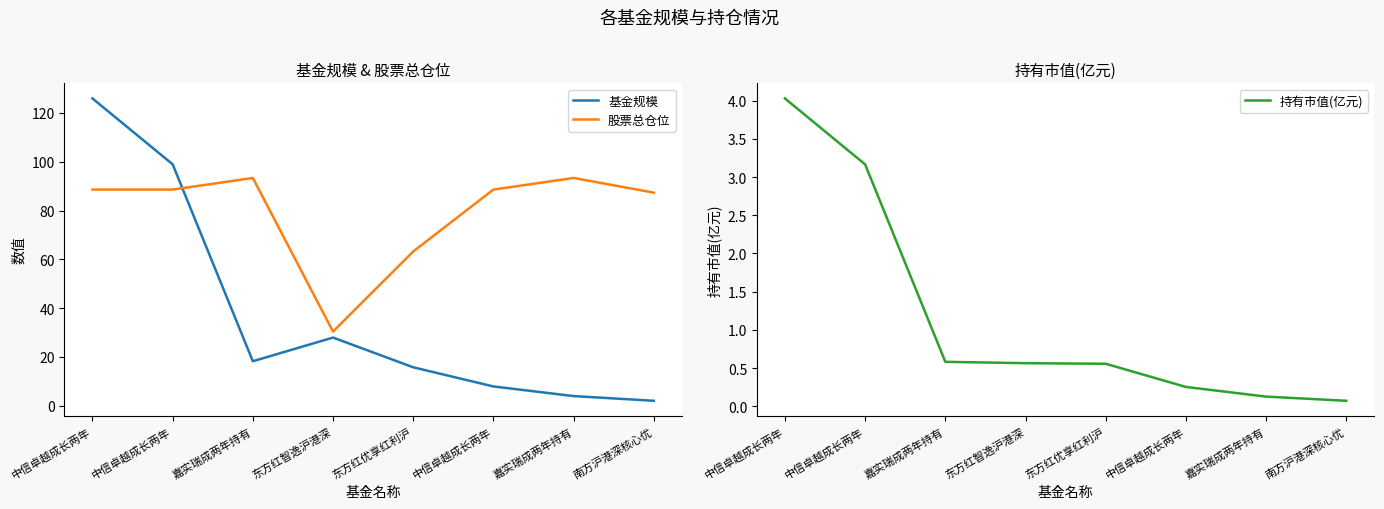

Between 南方沪港深核心优 and 嘉实瑞成两年持有, which is larger?

嘉实瑞成两年持有